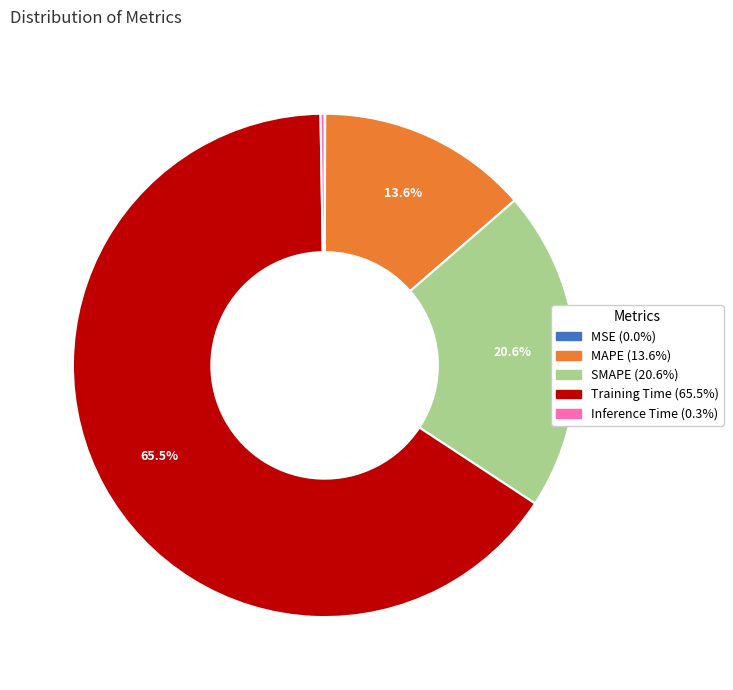

Which category accounts for the majority?

Training Time